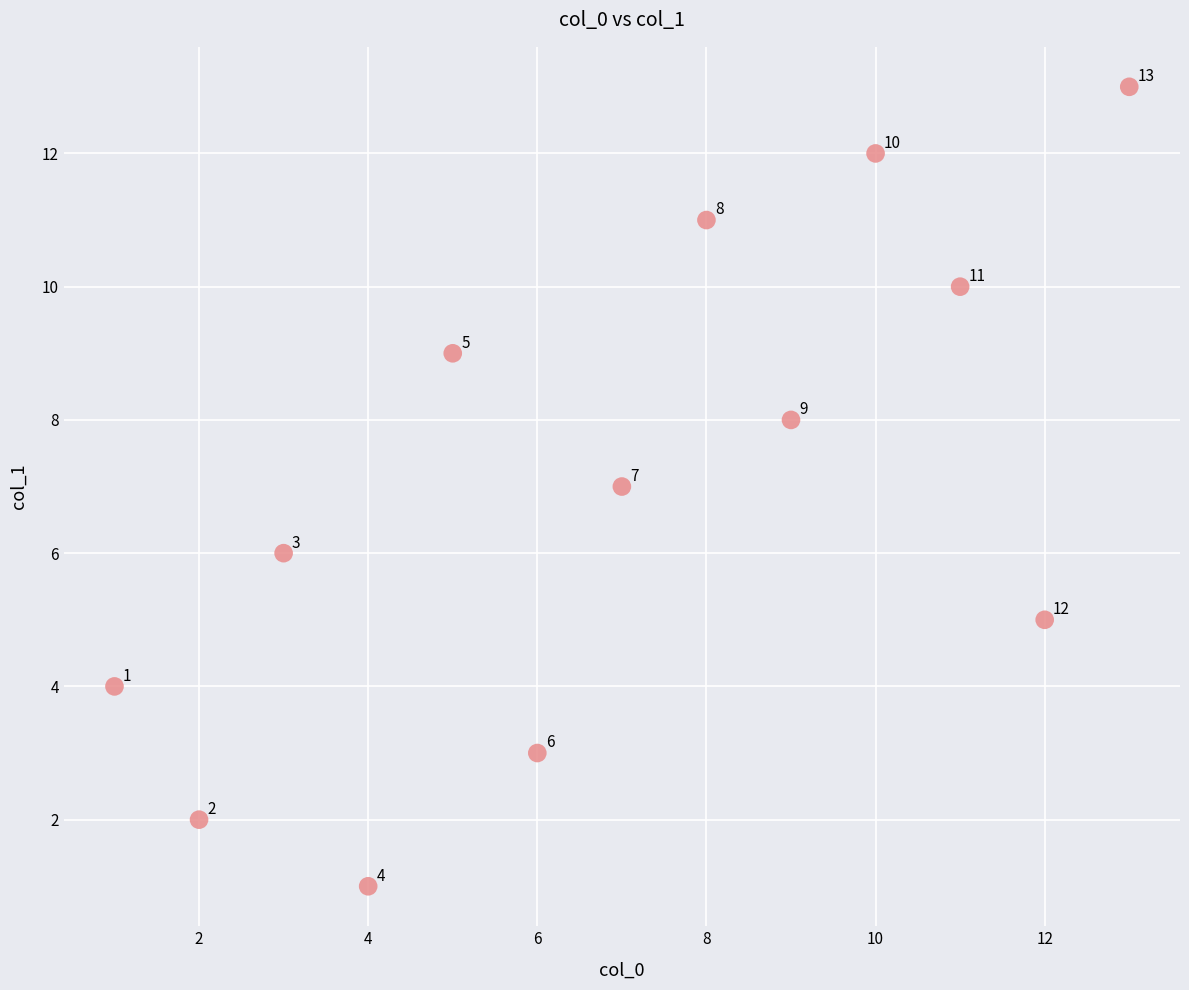

What Y value in the scatter plot is closest to 7?

7